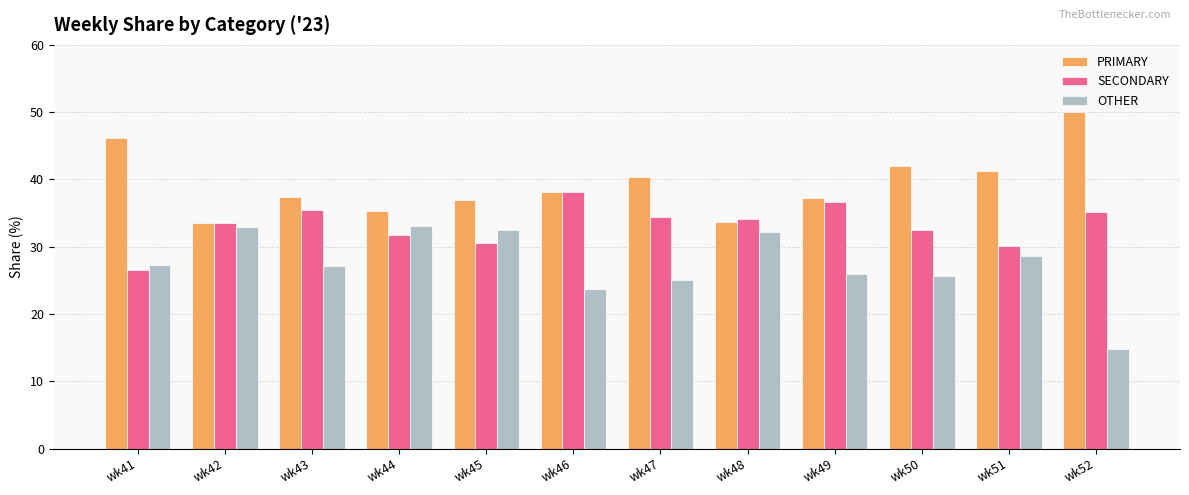

List the series in order of their overall mean, lowest first.

OTHER, SECONDARY, PRIMARY